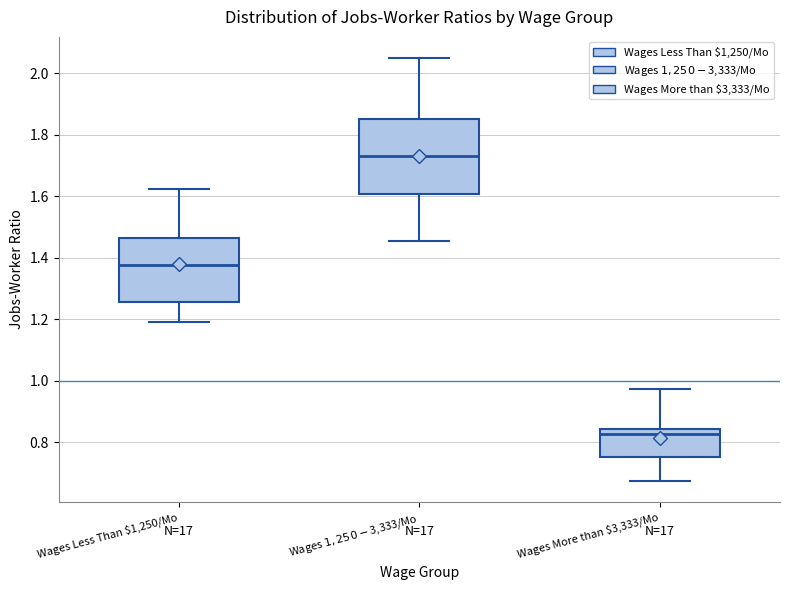

Which box is the tallest, from its lower edge to its upper edge?

Wages $1,250-$3,333/Mo